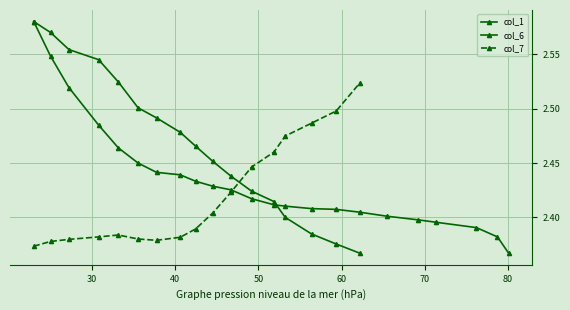

What are all the series names shown in the legend?

col_1, col_6, col_7